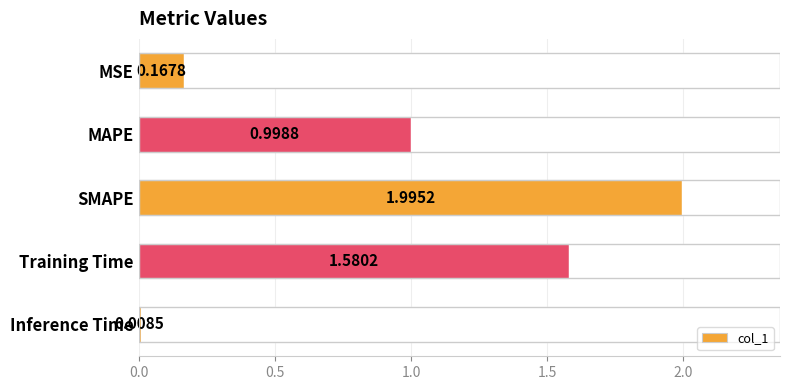

Which category has the lowest value across all series?

Inference Time